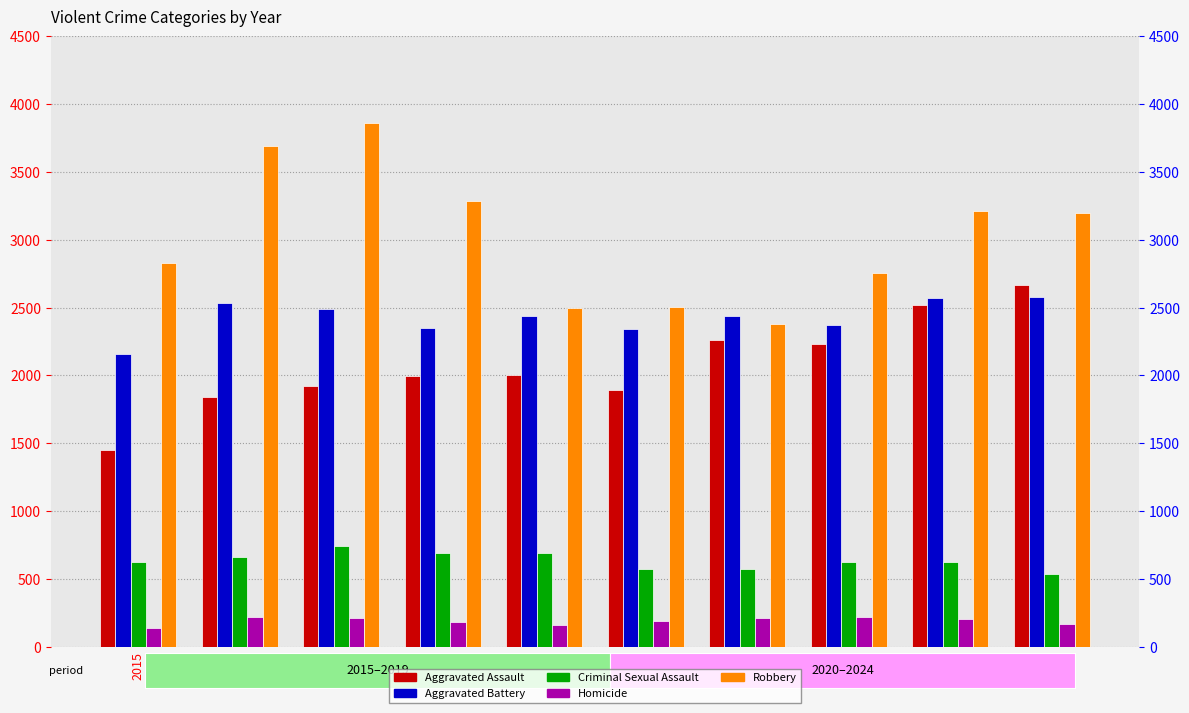

At which category is the sum across all series the highest?

2017